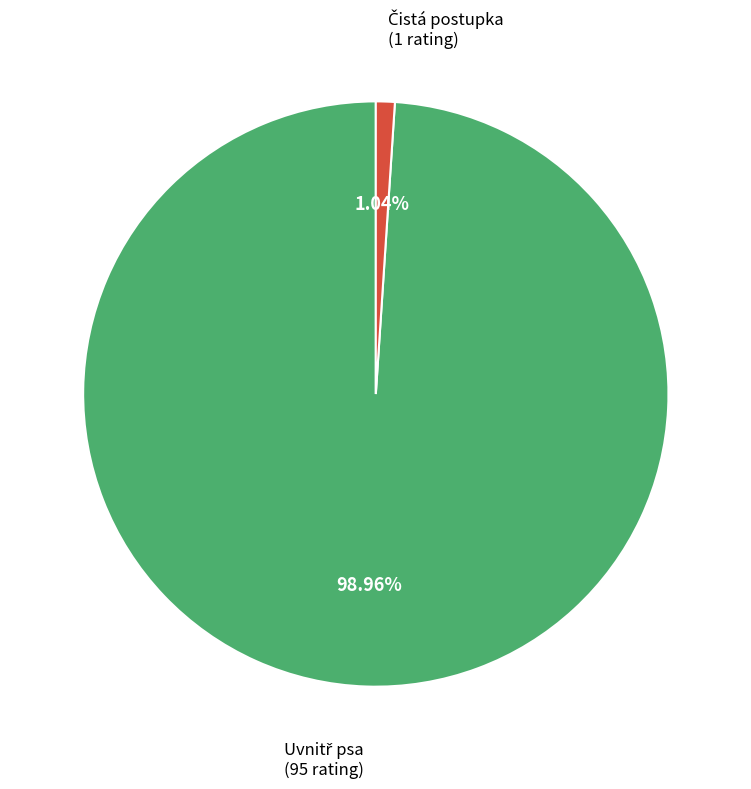

Is there any slice that represents more than half of the pie?

Yes